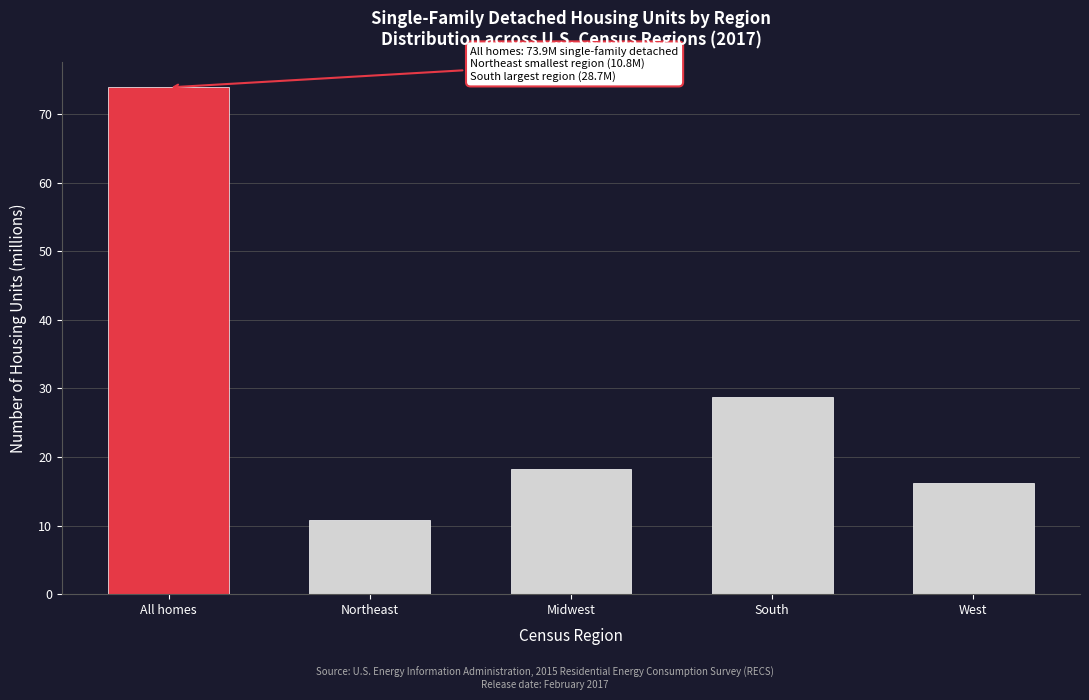

Reading left to right, list all the values displayed in this chart.

All homes=73.9	Northeast=10.8	Midwest=18.2	South=28.7	West=16.2